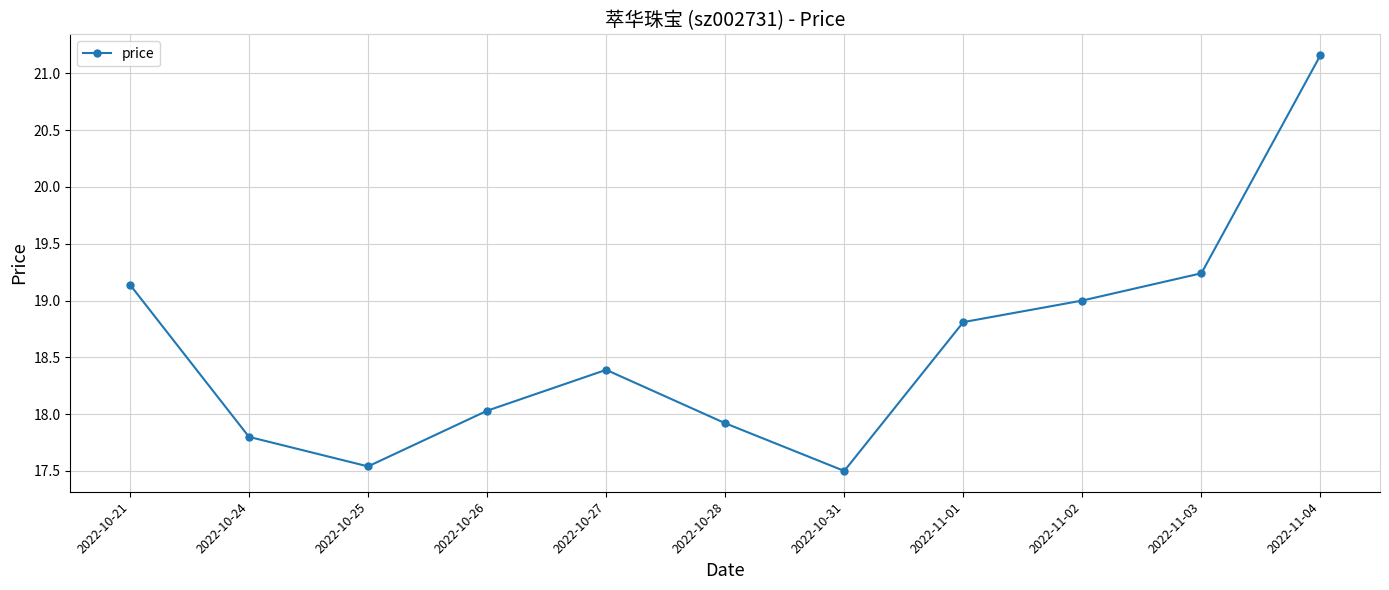

True or false: the data has more than 2 interior local peaks.

False